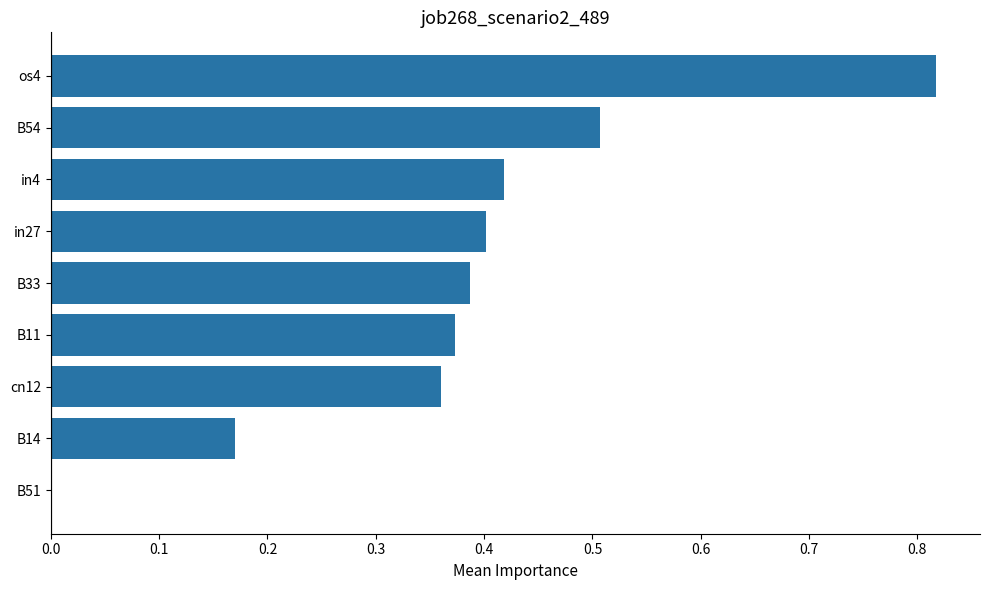

At which category does the chart reach its peak across all series?

os4